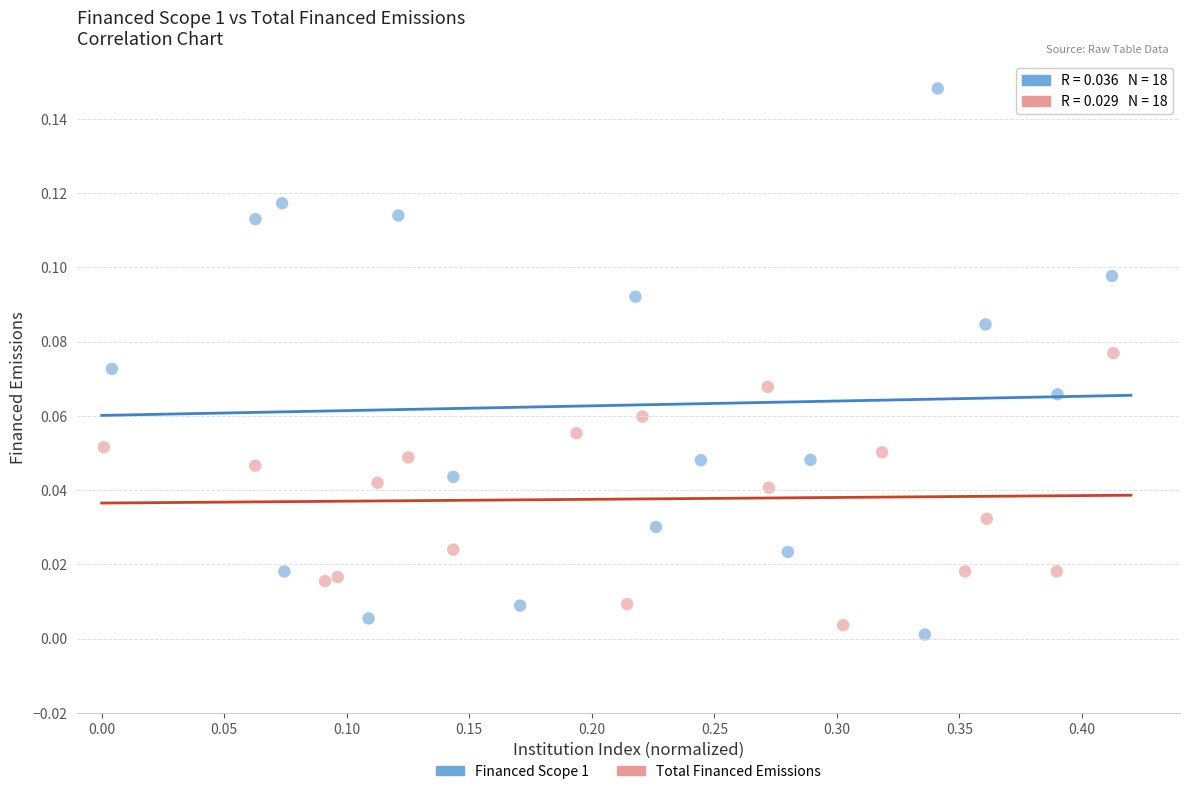

Which series contains the lowest Y value?

Financed Scope 1